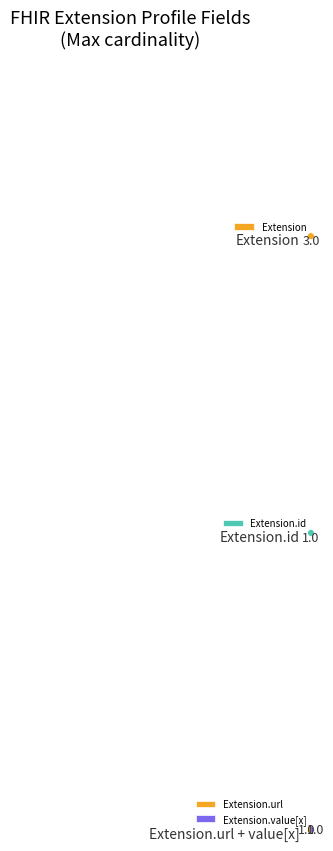

Is it true that Extension.url is 99% of the pie?

False